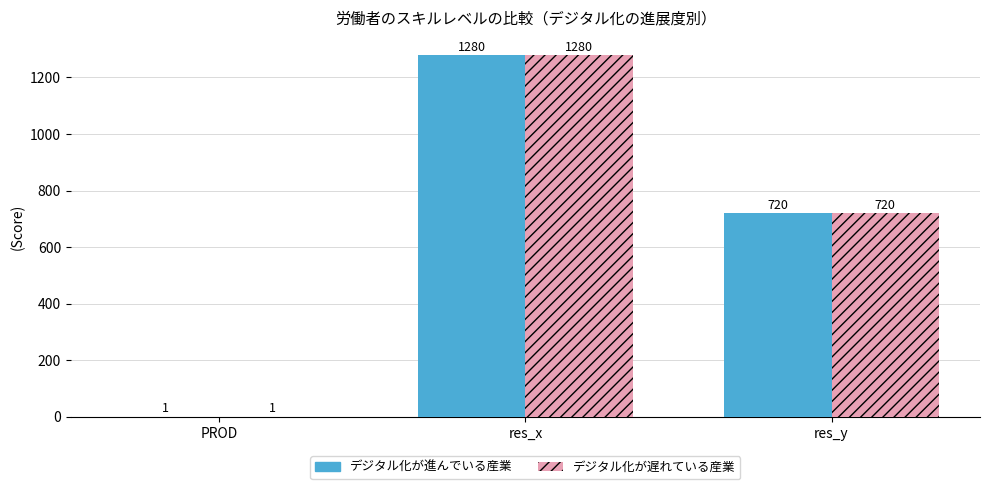

What is the highest value of the デジタル化が進んでいる産業 series?

1280